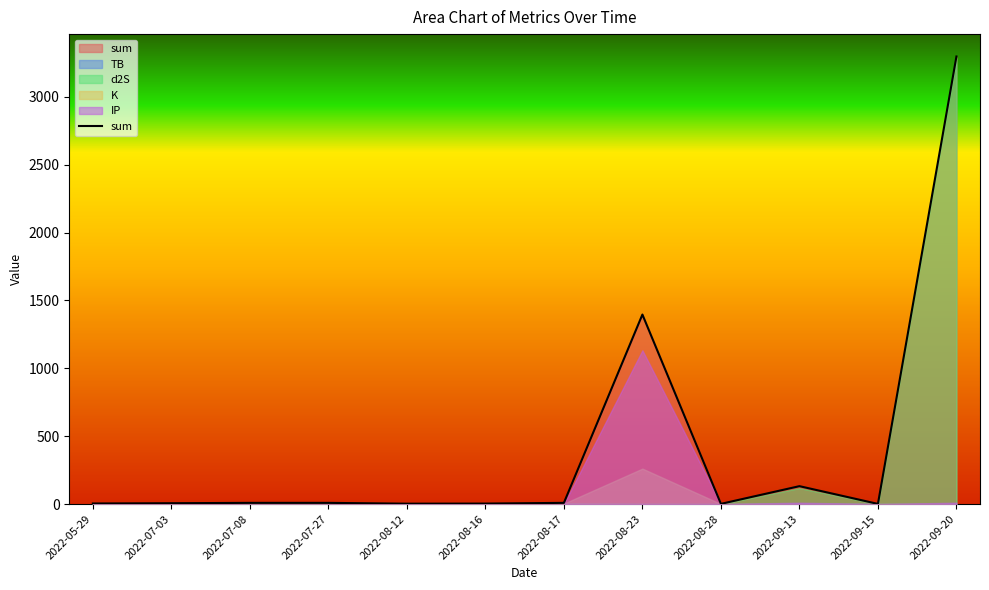

What is the maximum value shown in the chart?

3297.3